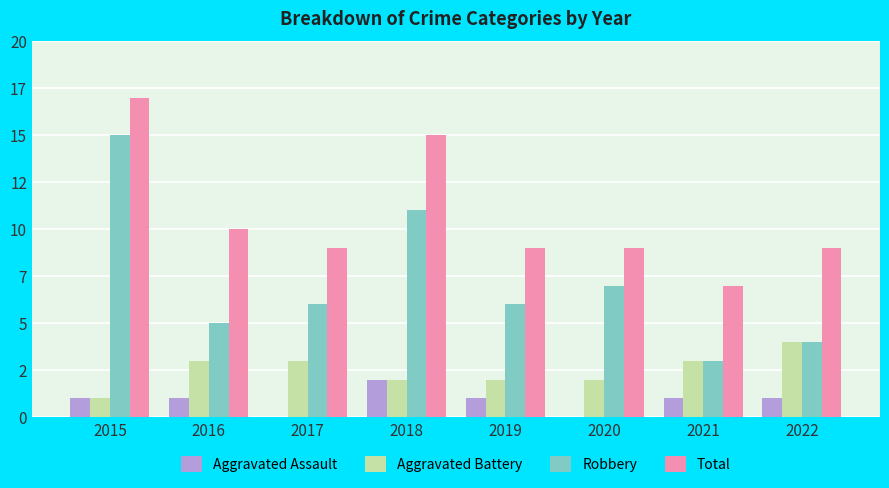

At which label does Robbery reach its peak?

2015